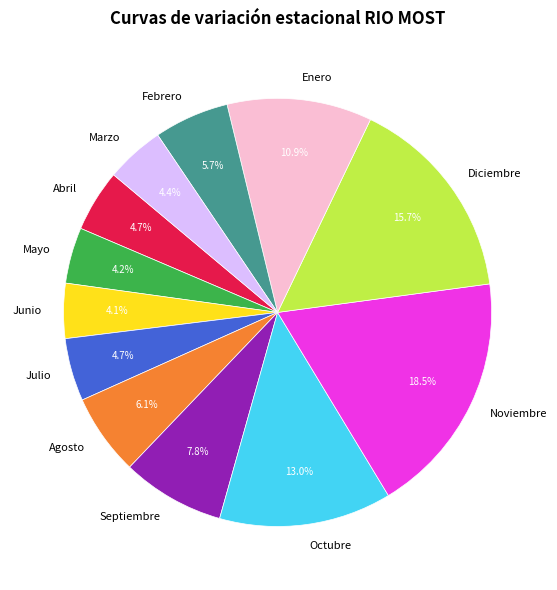

Which slice is the largest?

Noviembre